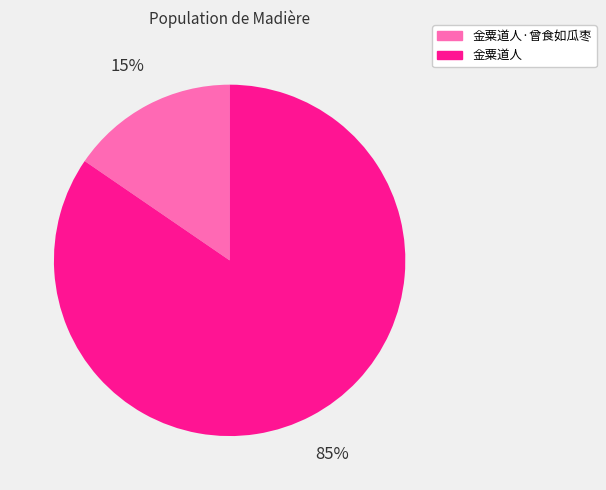

Count the number of slices in the pie.

2